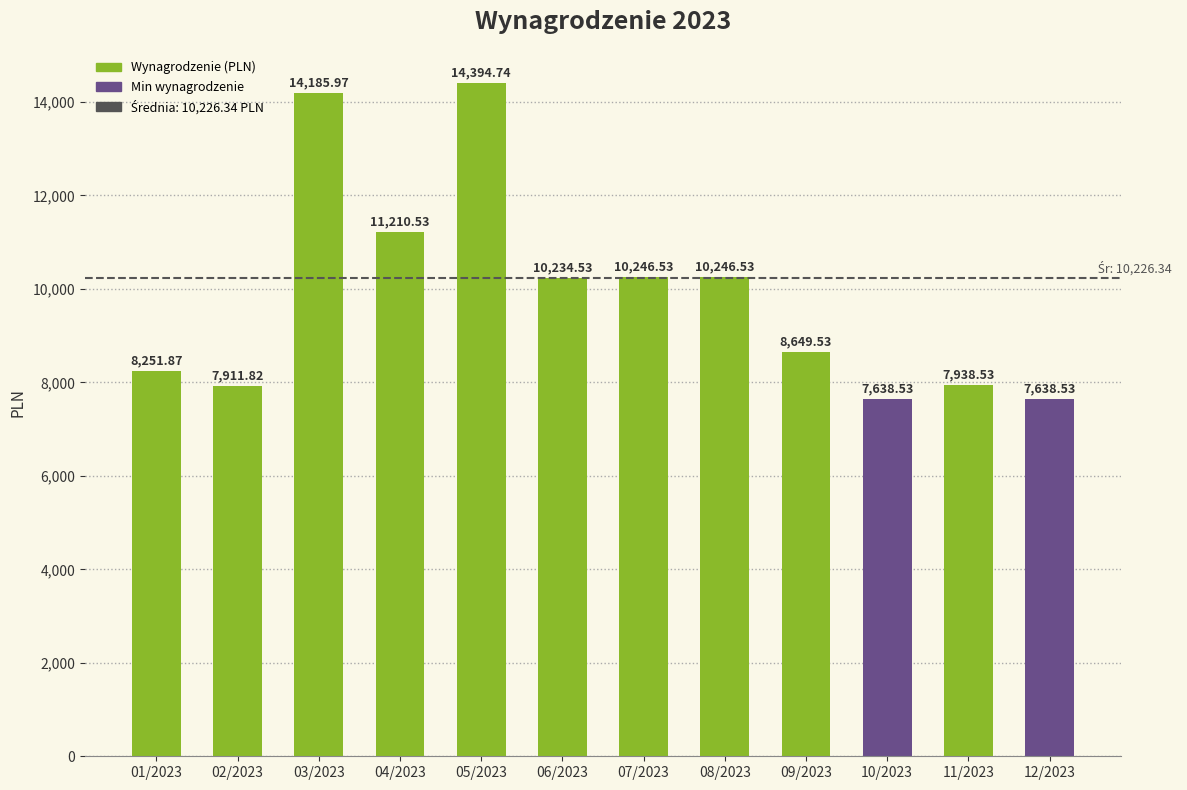

How many categories are shown in the chart?

12